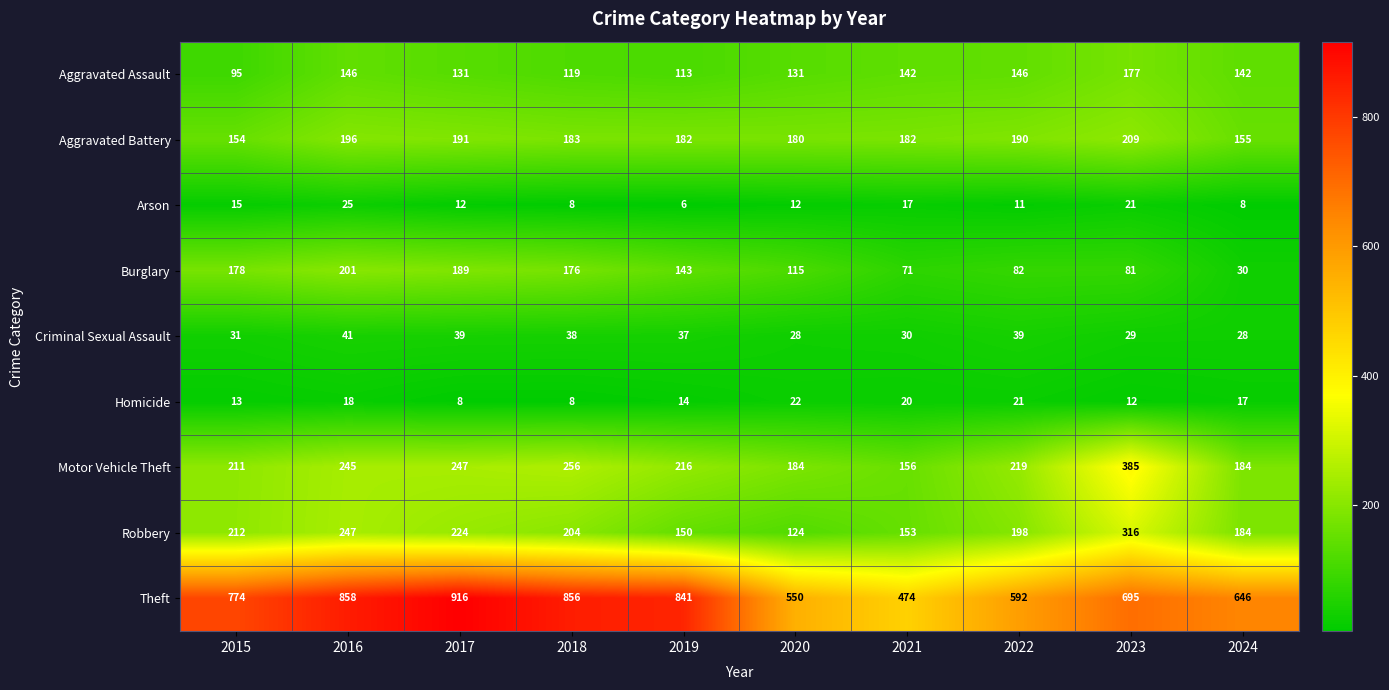

Which series has the largest total across all categories?

Theft